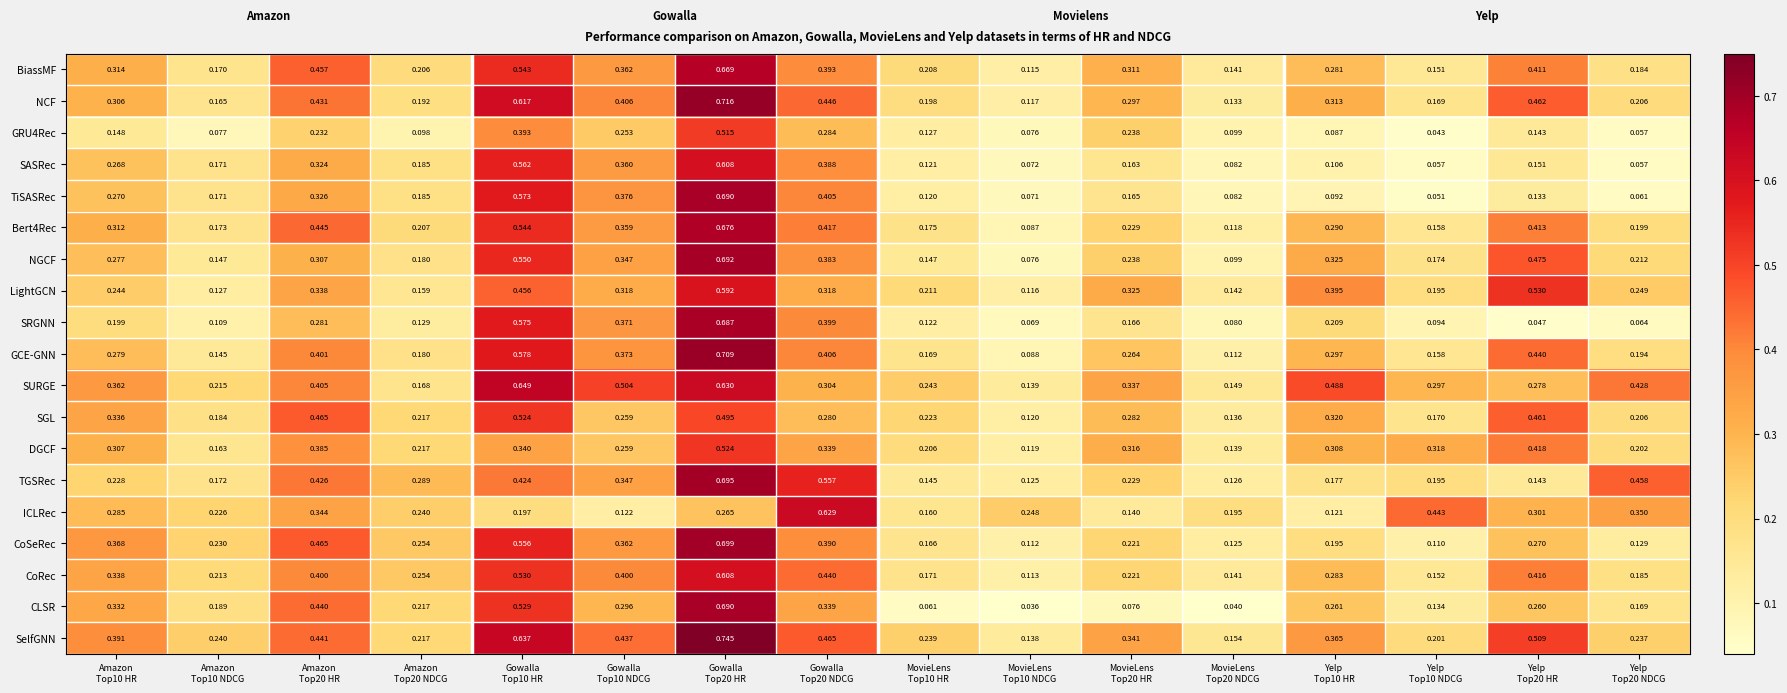

Which series has the largest total across all categories?

SelfGNN